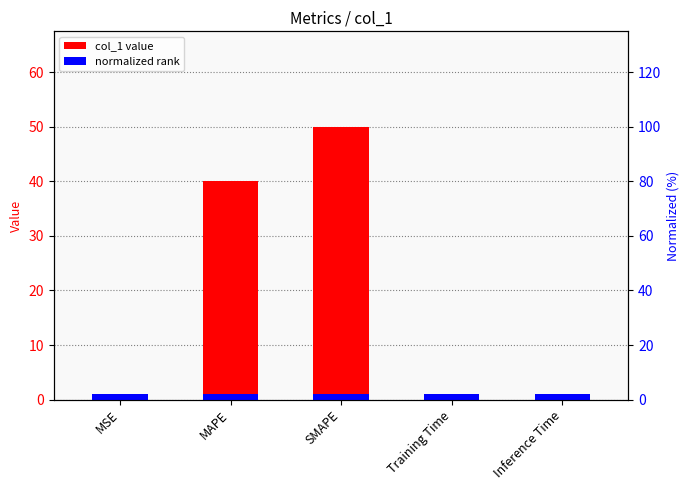

What is the smallest value displayed?

0.2